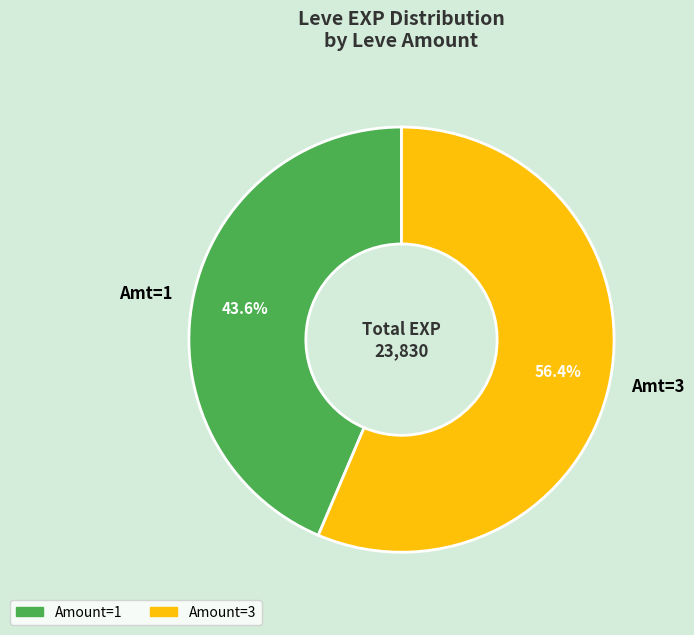

Is there a majority slice in this chart?

Yes